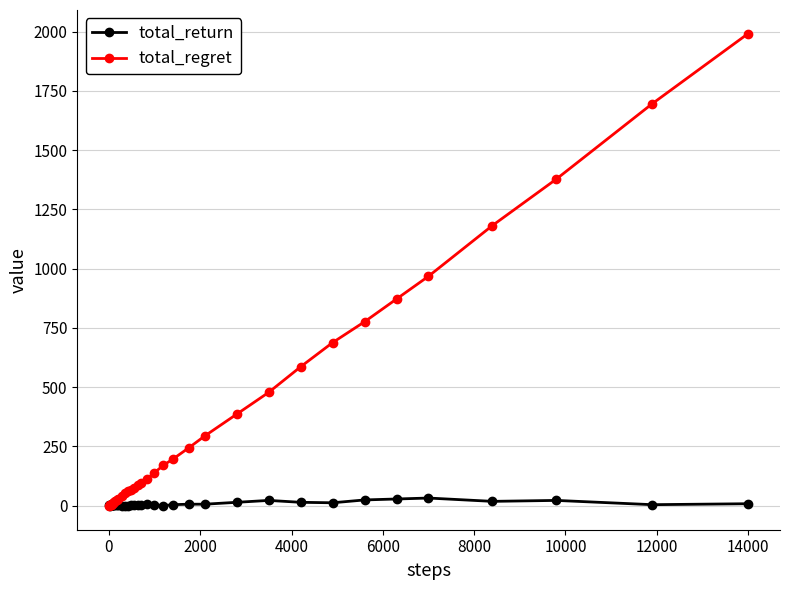

Which series has the largest total across all categories?

total_regret